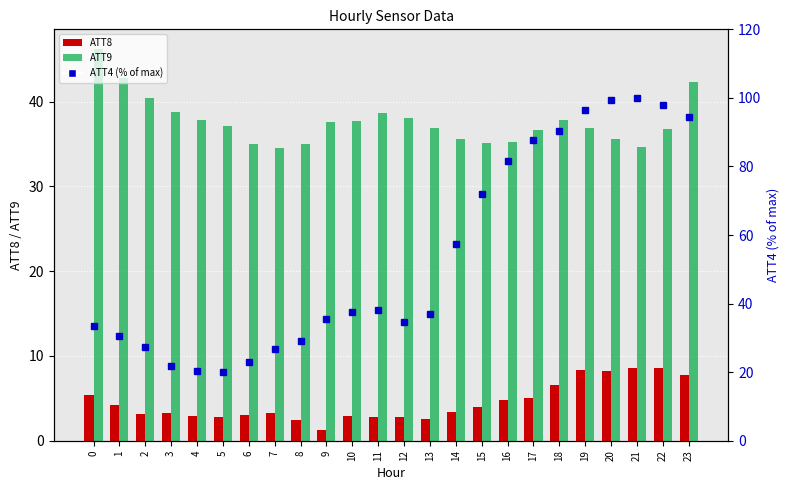

Where is ATT4 (% of max) nearest to the value 59?

14